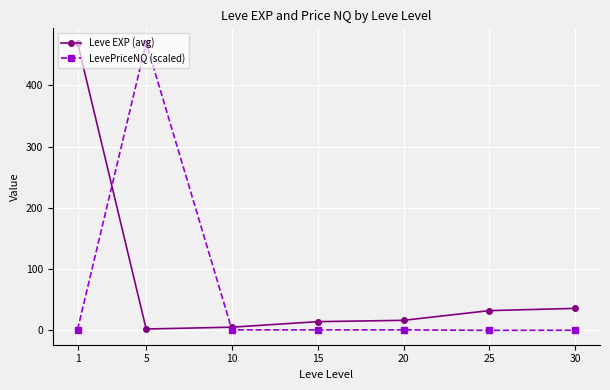

True or false: Leve EXP (avg) and LevePriceNQ (scaled) intersect in this chart.

True